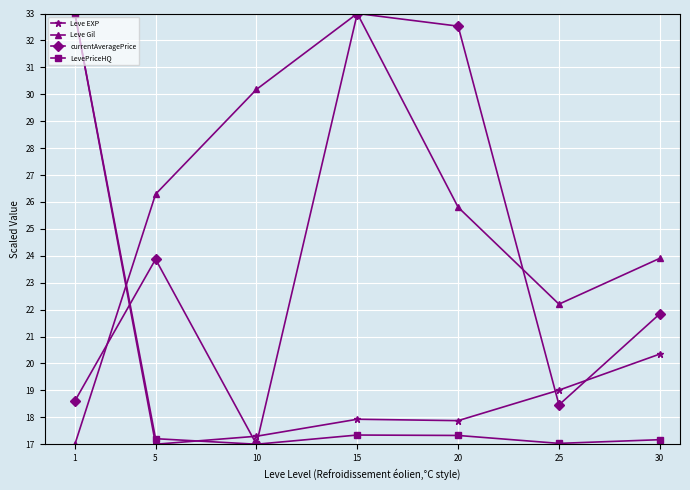

What is the approximate value of Leve EXP at 25?

19.0